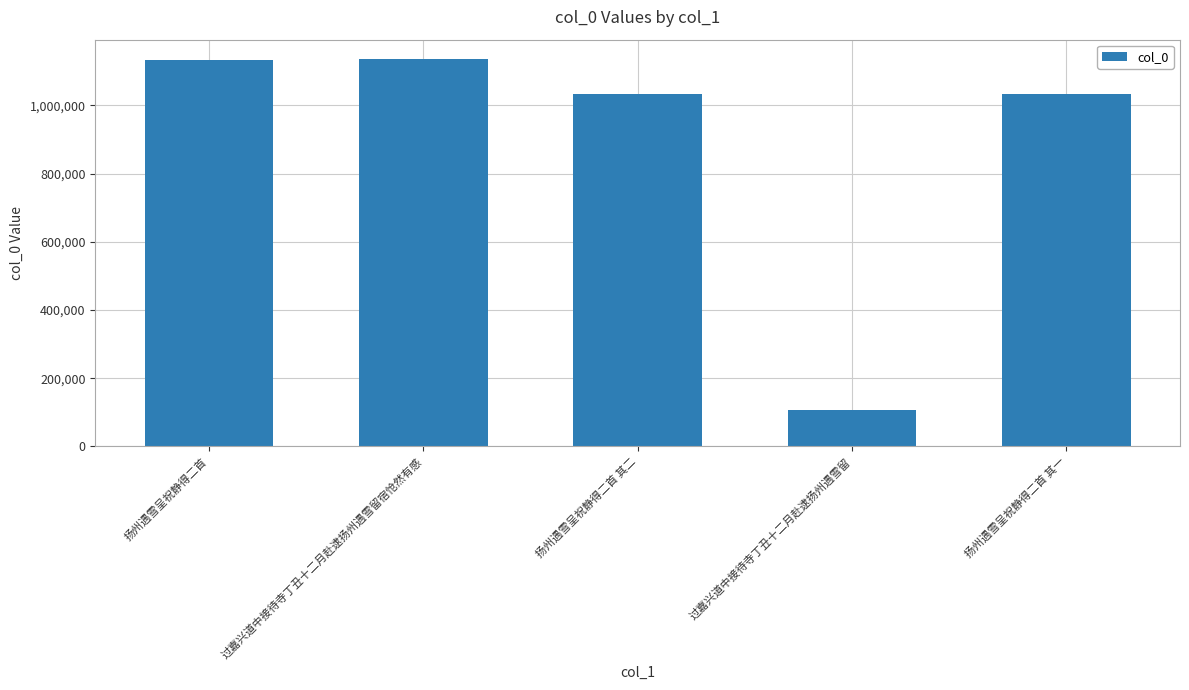

What is the sum of the values at 扬州遇雪呈祝静得二首 and 扬州遇雪呈祝静得二首 其二?

2164161